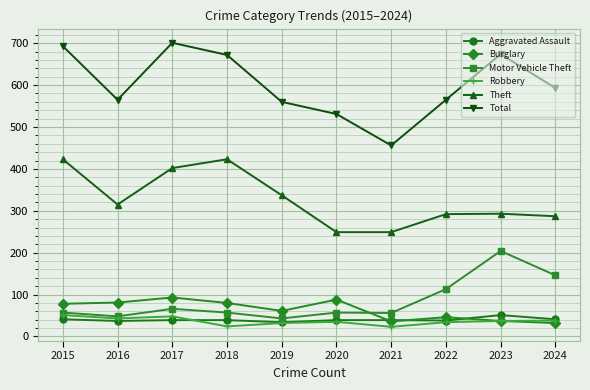

What is the minimum value shown in the chart?

23